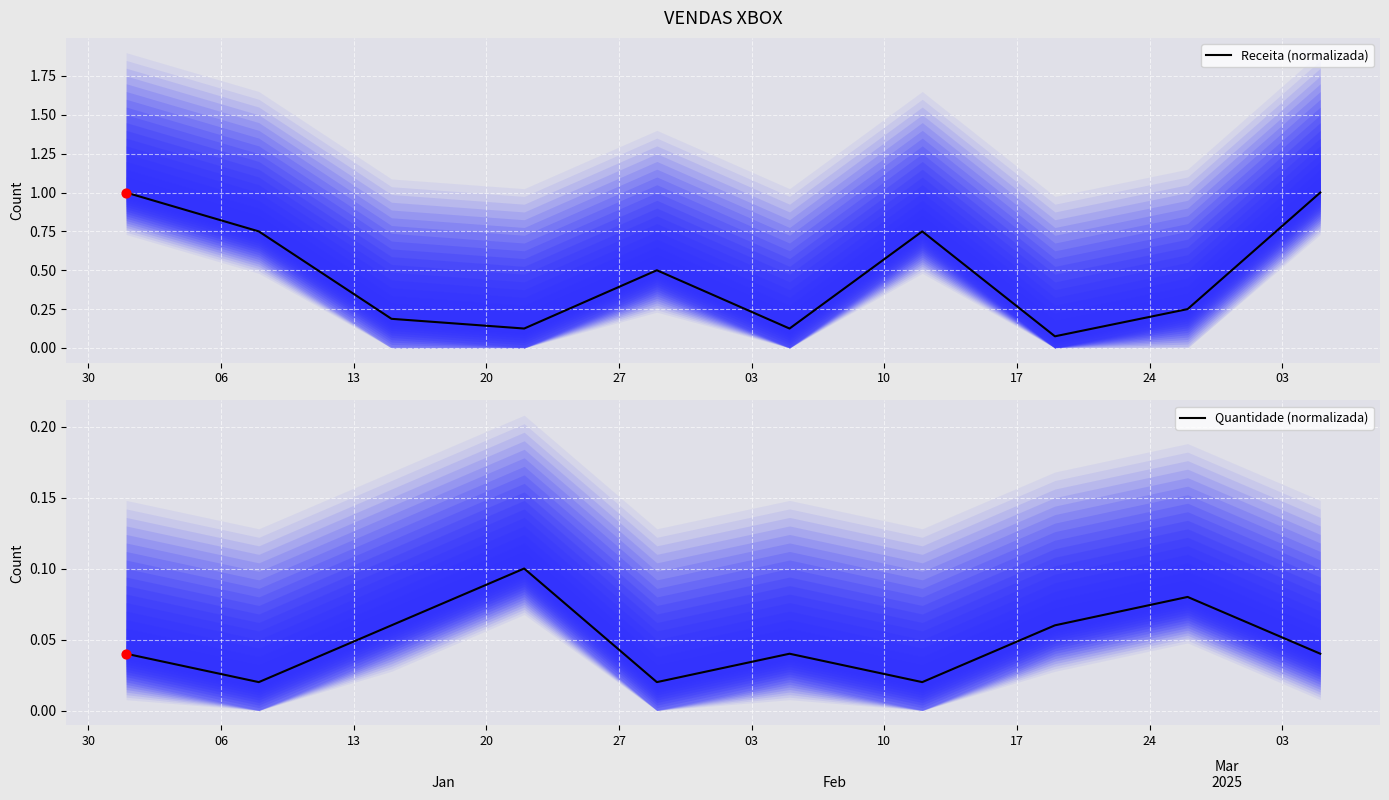

At how many categories does at least one series exceed 0?

10